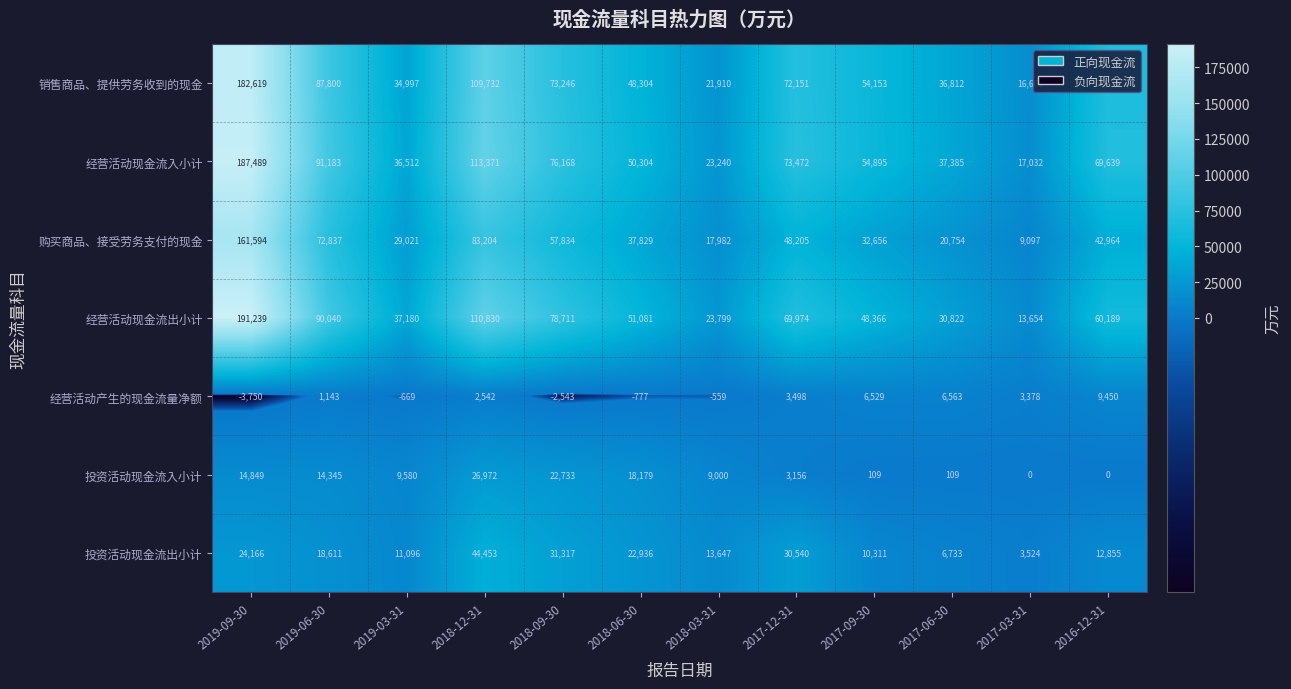

At how many categories does at least one series exceed 9346?

12